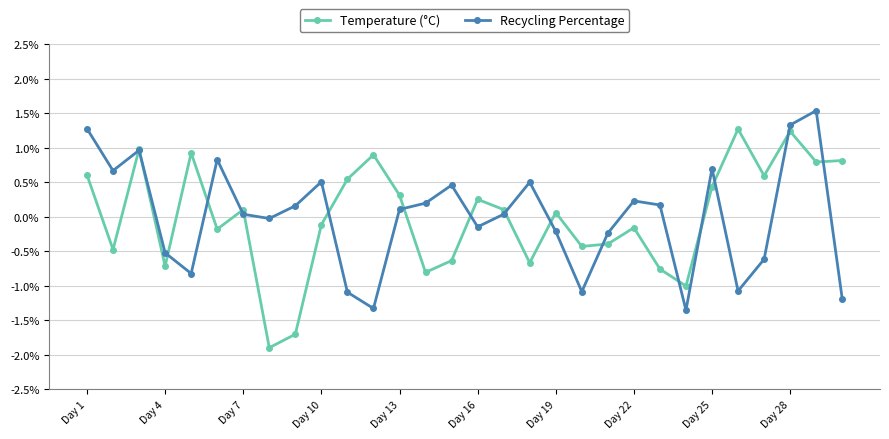

How many negative values does the Recycling Percentage series have?

13